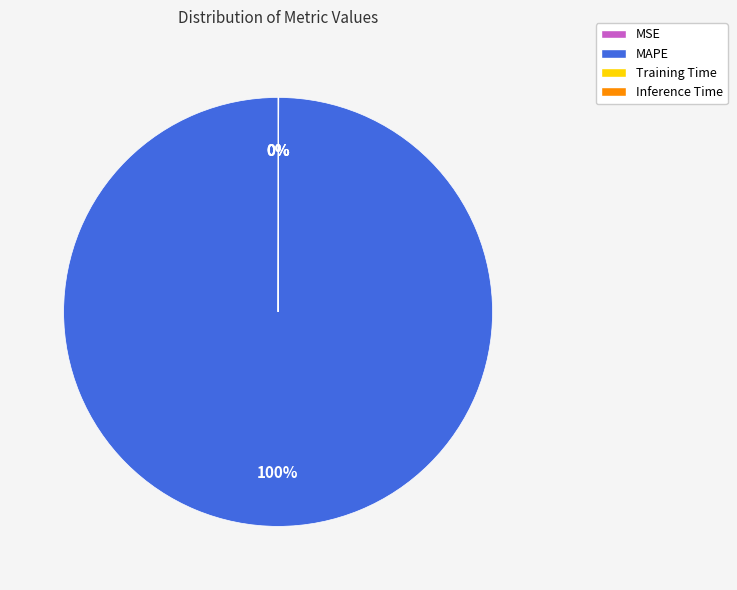

True or false: MAPE accounts for 100% of the total.

True